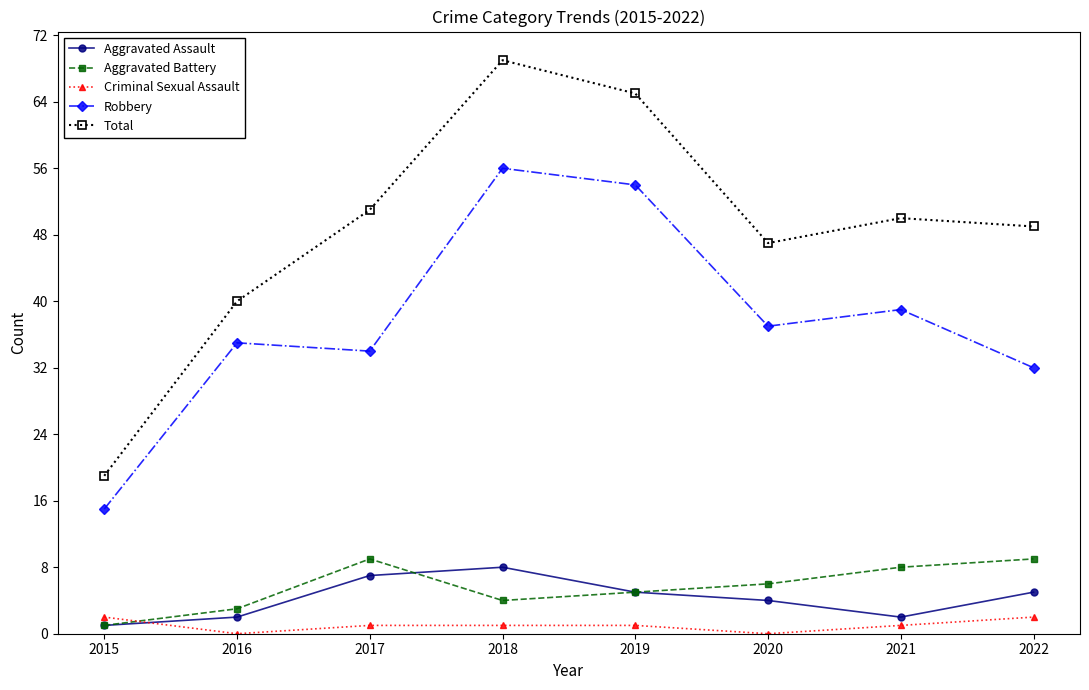

What are all the series names shown in the legend?

Aggravated Assault, Aggravated Battery, Criminal Sexual Assault, Robbery, Total